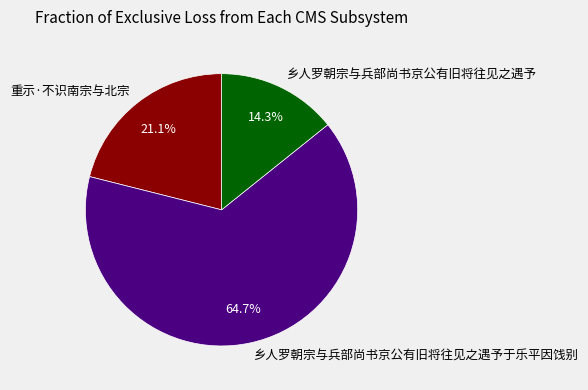

To the nearest percent, what is the average slice percentage?

33%